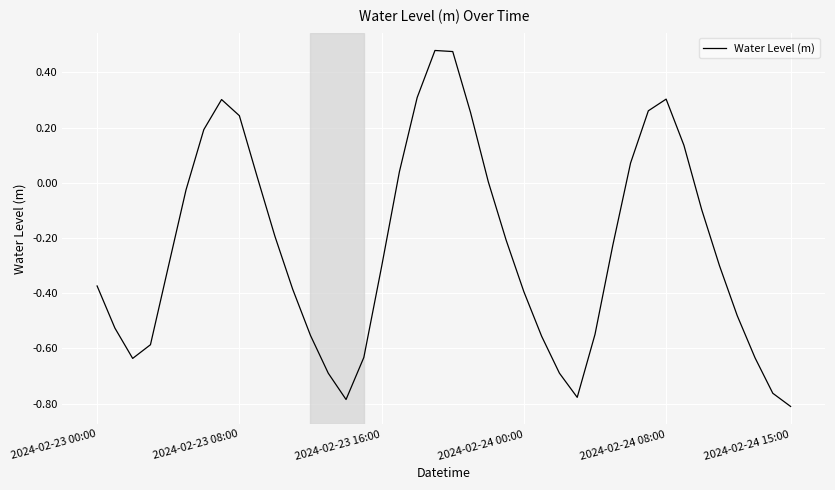

What is the greatest value displayed?

0.5